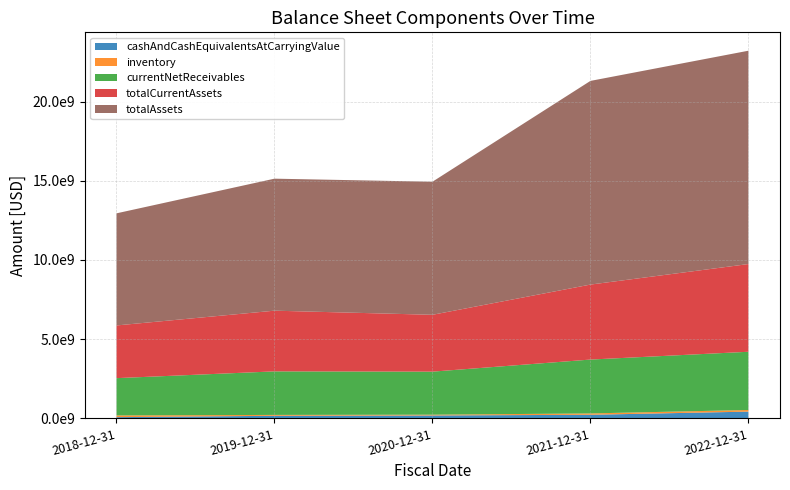

Reading left to right, extract all data points from this chart.

cashAndCashEquivalentsAtCarryingValue: 78687000	164798000	184620000	229097000	428505000
inventory: 107732000	55719000	50472000	84659000	103265000
currentNetReceivables: 2354737000	2747911000	2716083000	3400318000	3674525000
totalCurrentAssets: 3326104000	3830986000	3588389000	4732577000	5536070000
totalAssets: 7075787000	8331682000	8398272000	12855189000	13464337000